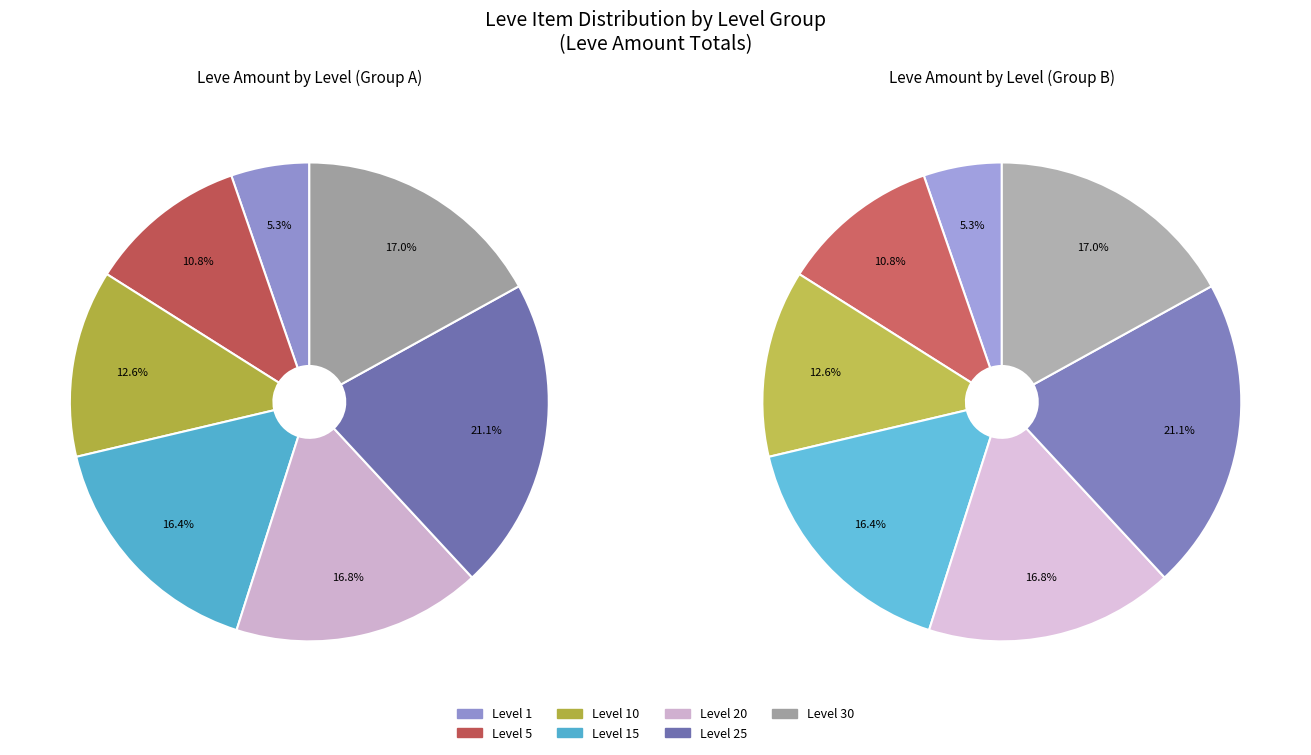

To the nearest percent, what is the average slice percentage?

14%